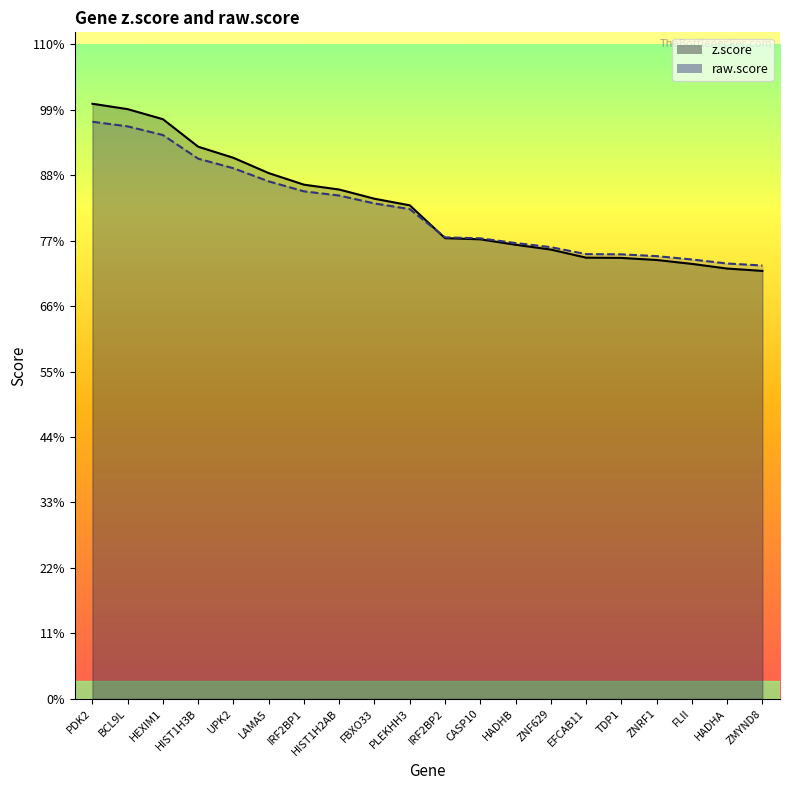

At which label is z.score line closest to 8?

PLEKHH3